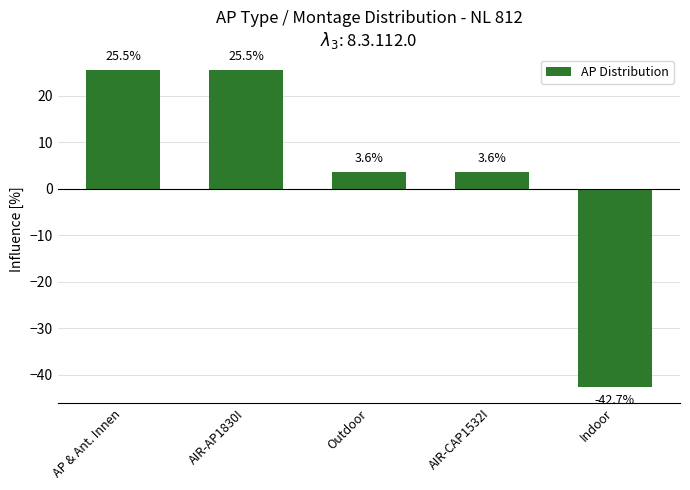

Where does the data first go above 3?

AP & Ant. Innen